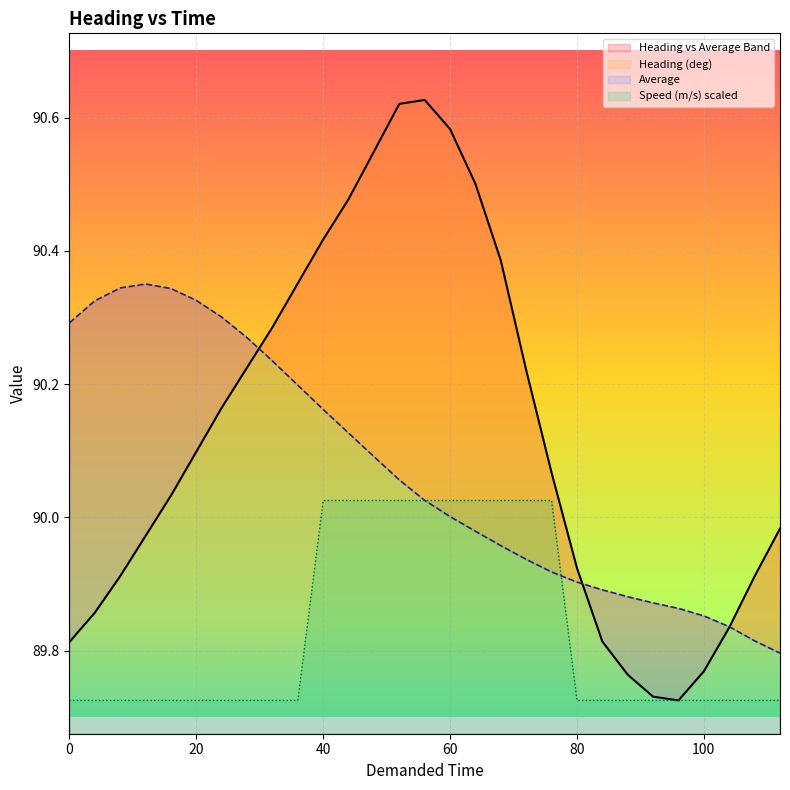

Does the chart display data point markers on the line(s)?

No